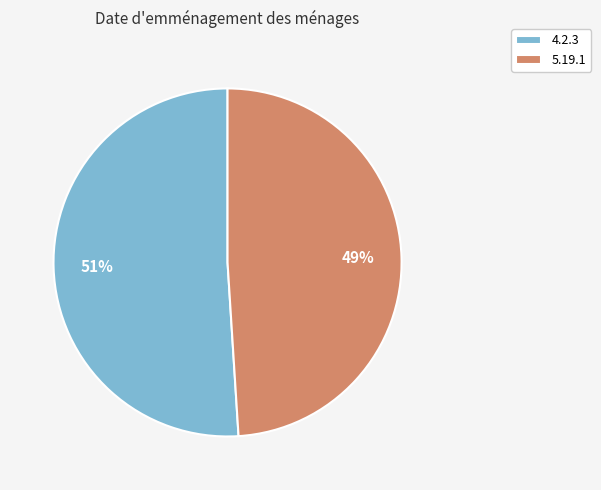

Do 4.2.3 and 5.19.1 together represent more than half of the pie?

Yes